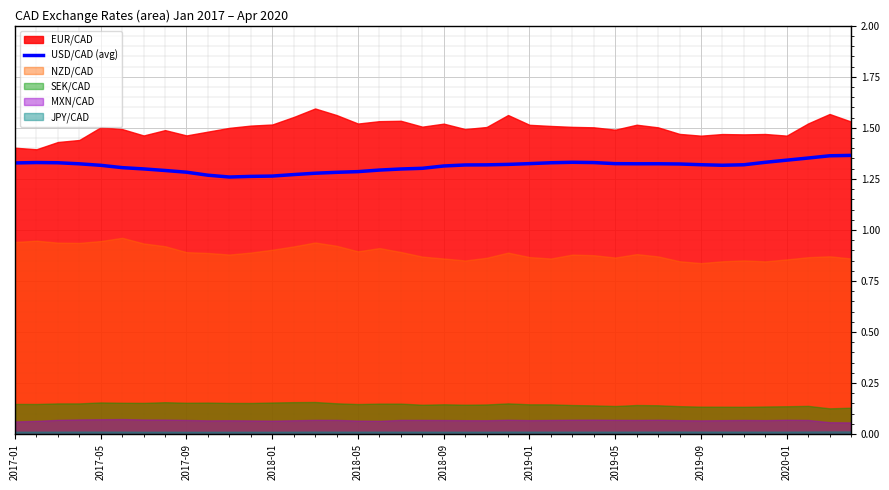

True or false: USD/CAD (avg) has a value of 2.3 at 2018-09.

False